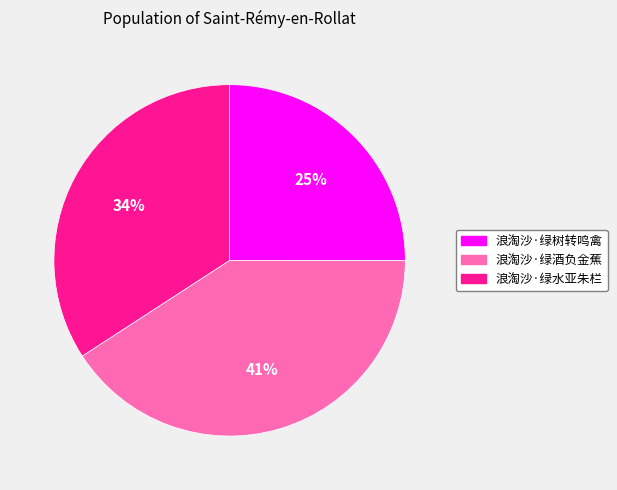

The 浪淘沙·绿酒负金蕉 slice represents 41% of the pie. True or false?

True